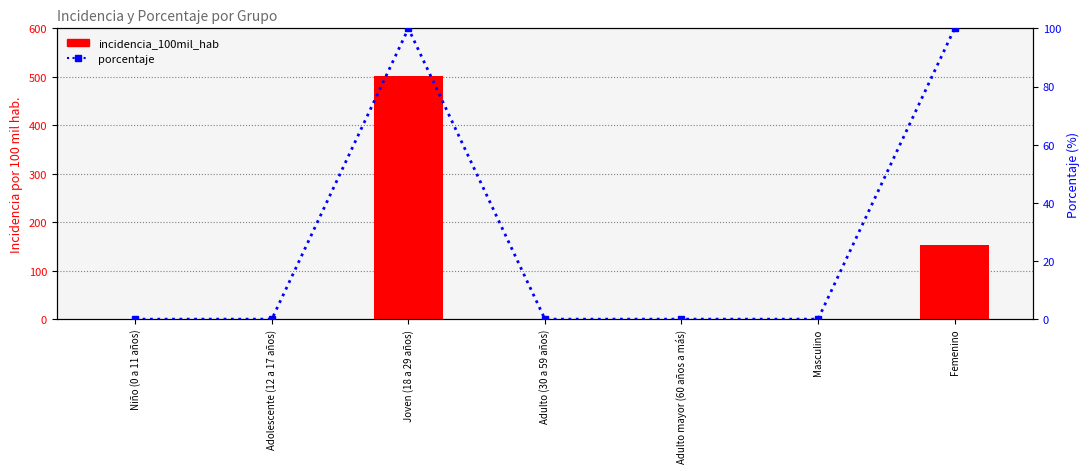

Is it true that incidencia_100mil_hab equals 33.2 at Femenino?

False